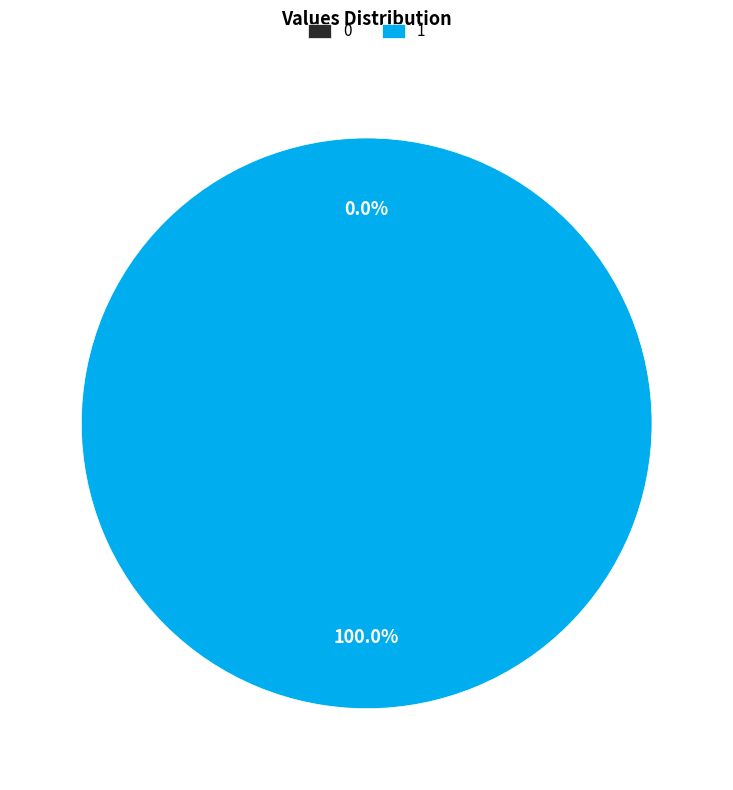

To the nearest percent, what is the difference between the largest and smallest slice percentages?

100%